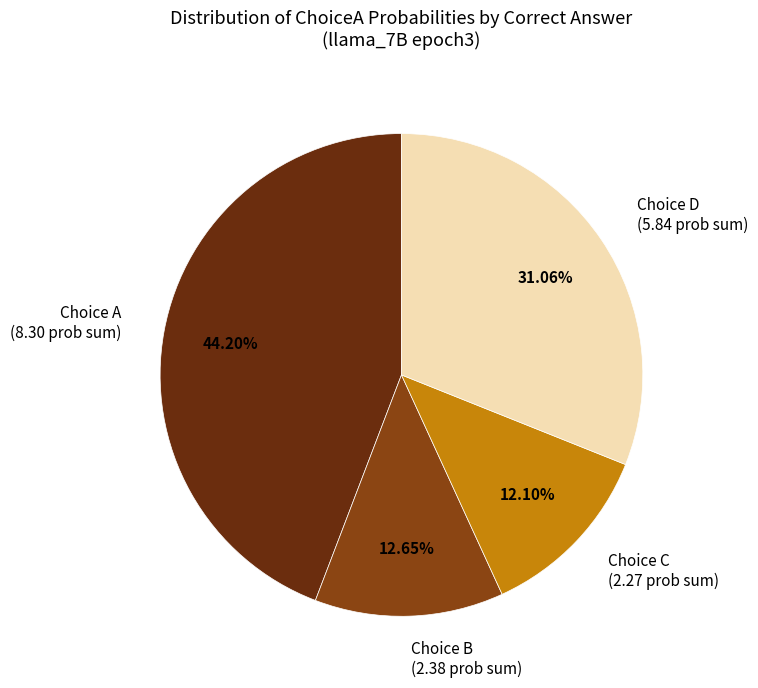

Which has a higher value, Choice C (2.27 prob sum) or Choice D (5.84 prob sum)?

Choice D (5.84 prob sum)